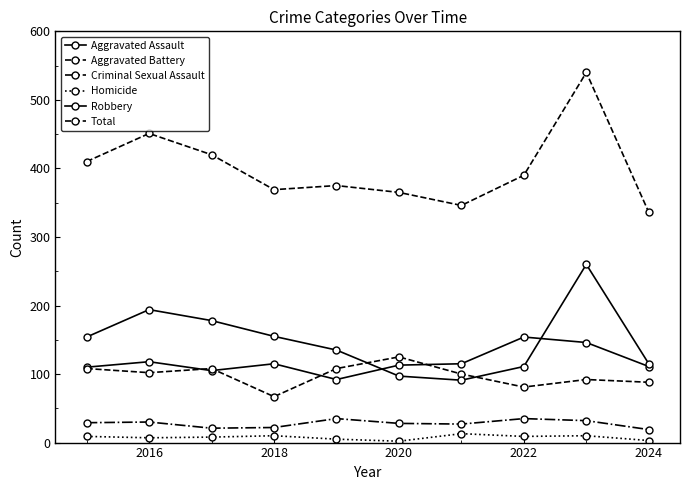

Reading left to right, what are all the values shown in this chart?

Aggravated Assault: 110	118	105	115	92	113	115	154	146	111
Aggravated Battery: 108	102	108	67	108	125	100	81	92	88
Criminal Sexual Assault: 29	30	21	22	35	28	27	35	32	19
Homicide: 9	7	8	10	5	2	13	9	10	3
Robbery: 154	194	178	155	135	97	91	111	260	115
Total: 410	451	420	369	375	365	346	390	540	336